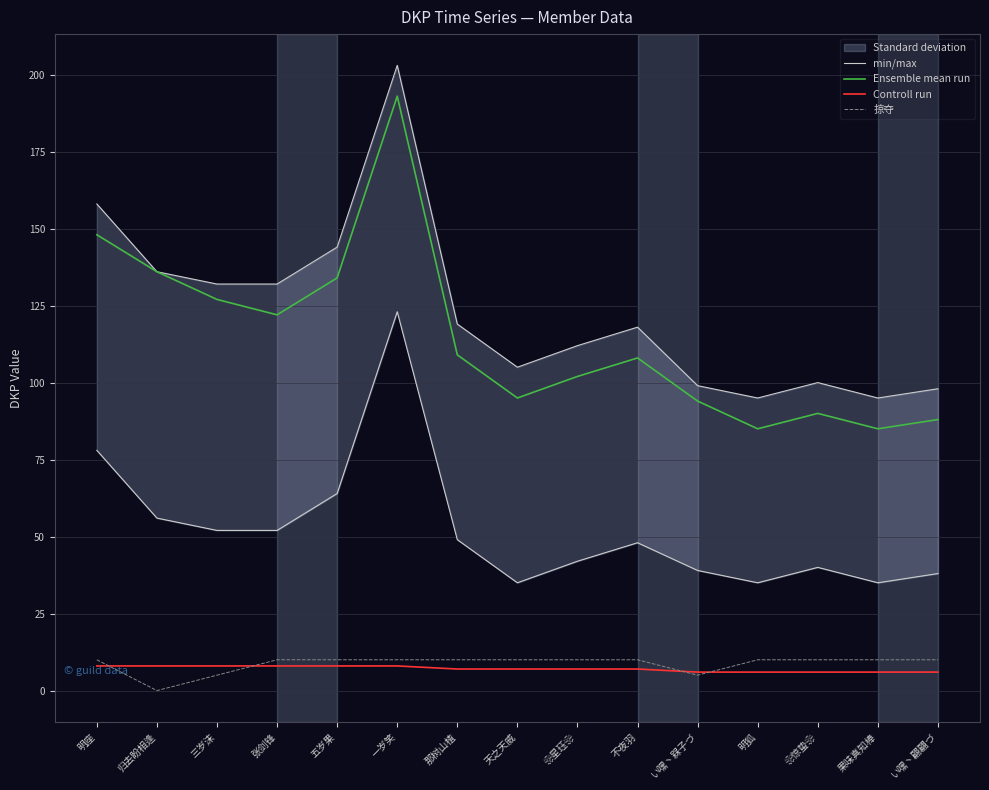

The value of Ensemble mean run at 天之天威 is 135. True or false?

False